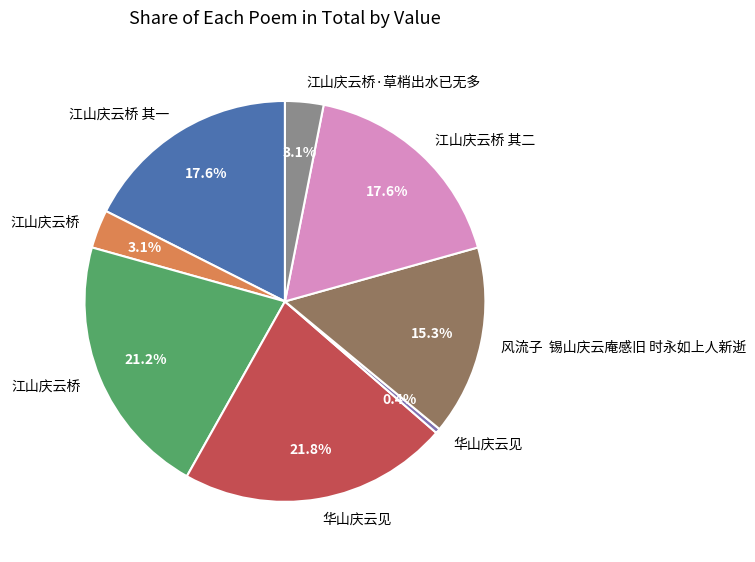

Is there any slice that represents more than half of the pie?

No